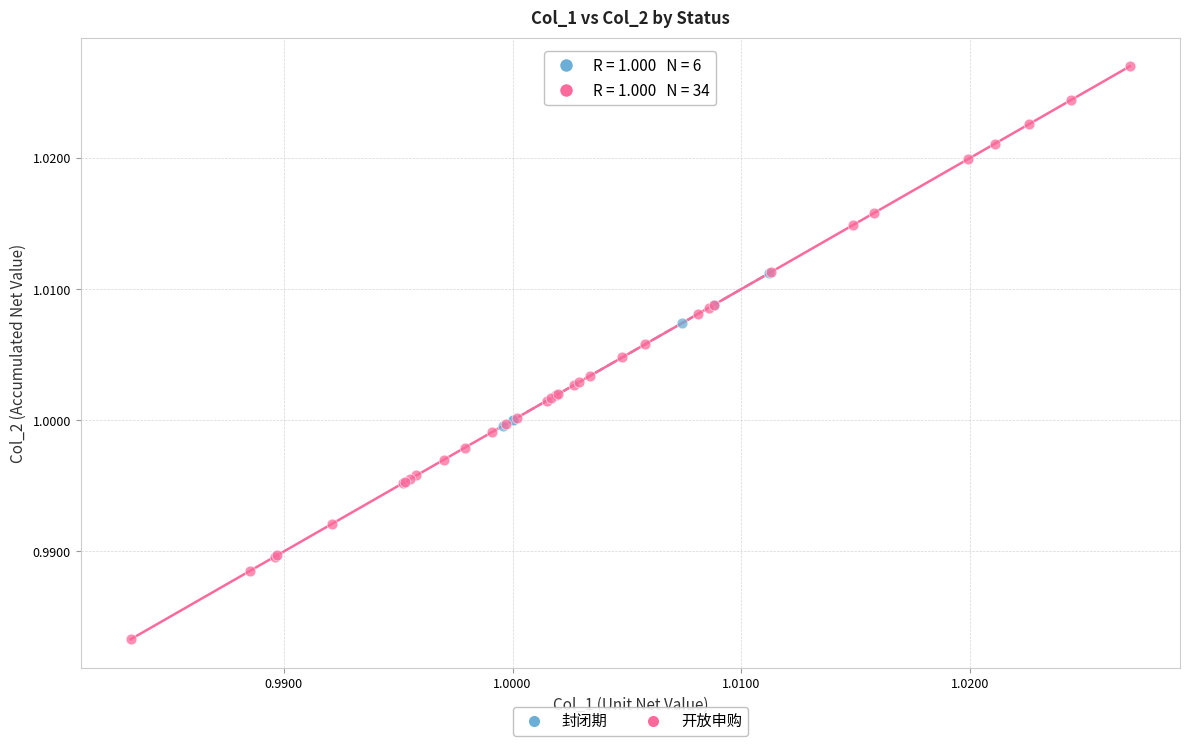

Which series has the widest spread of Y values?

开放申购